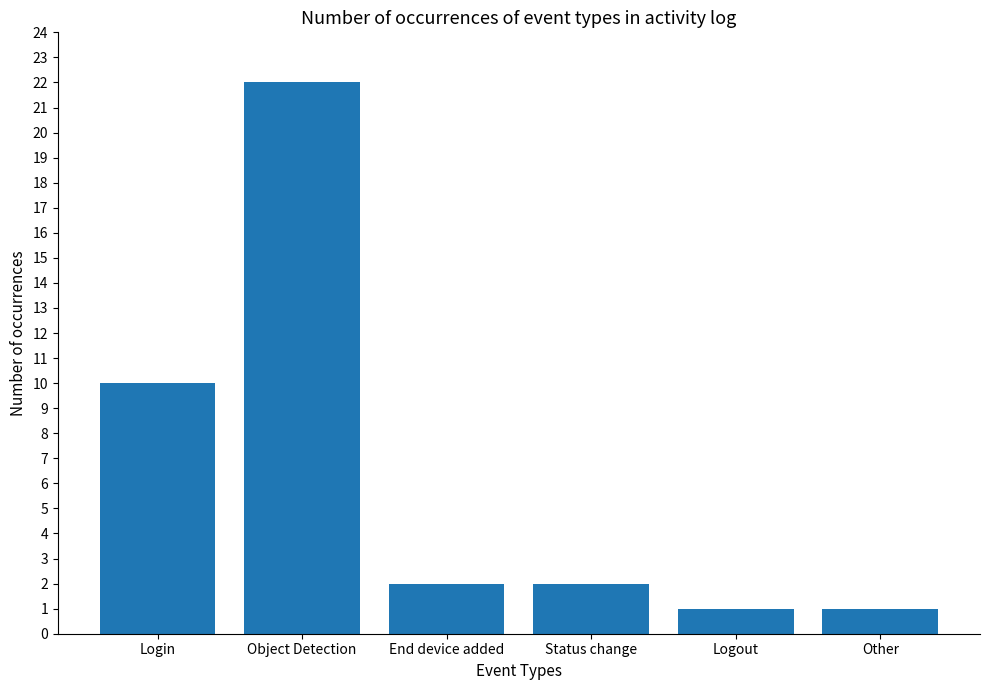

What is the label of the 5th bar from the right?

Object Detection